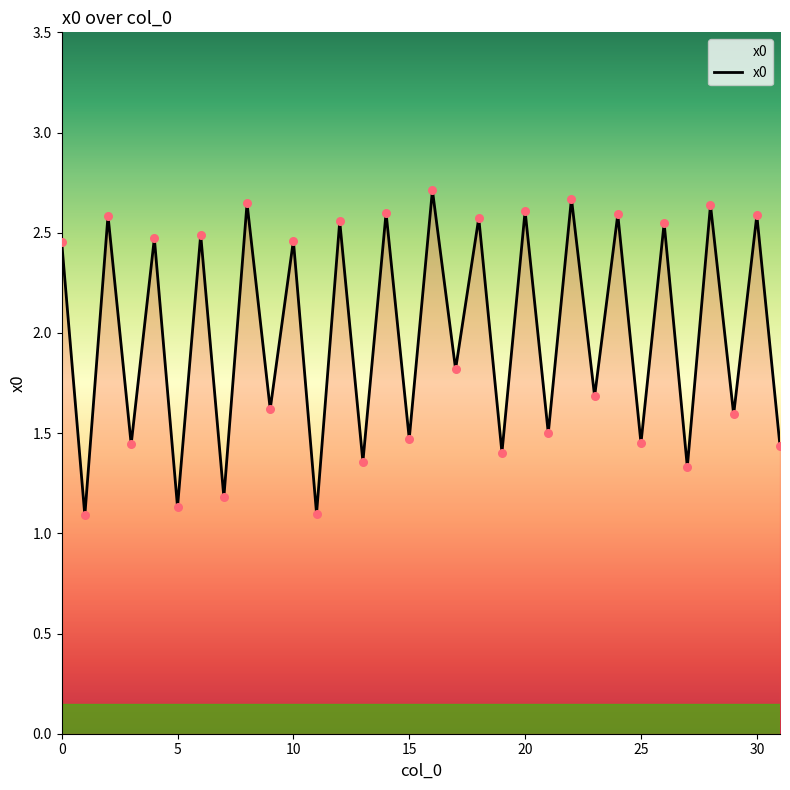

What is the greatest value displayed?

2.7